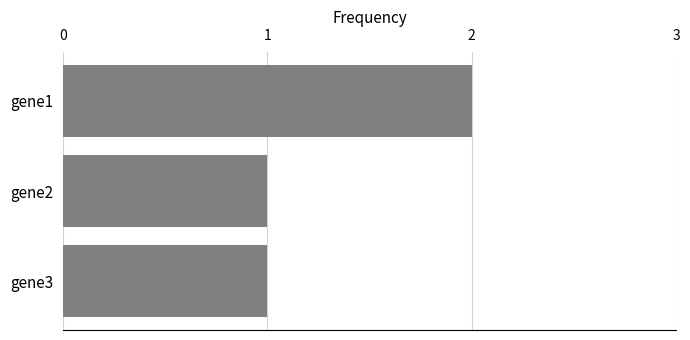

How many series are shown in this chart?

1